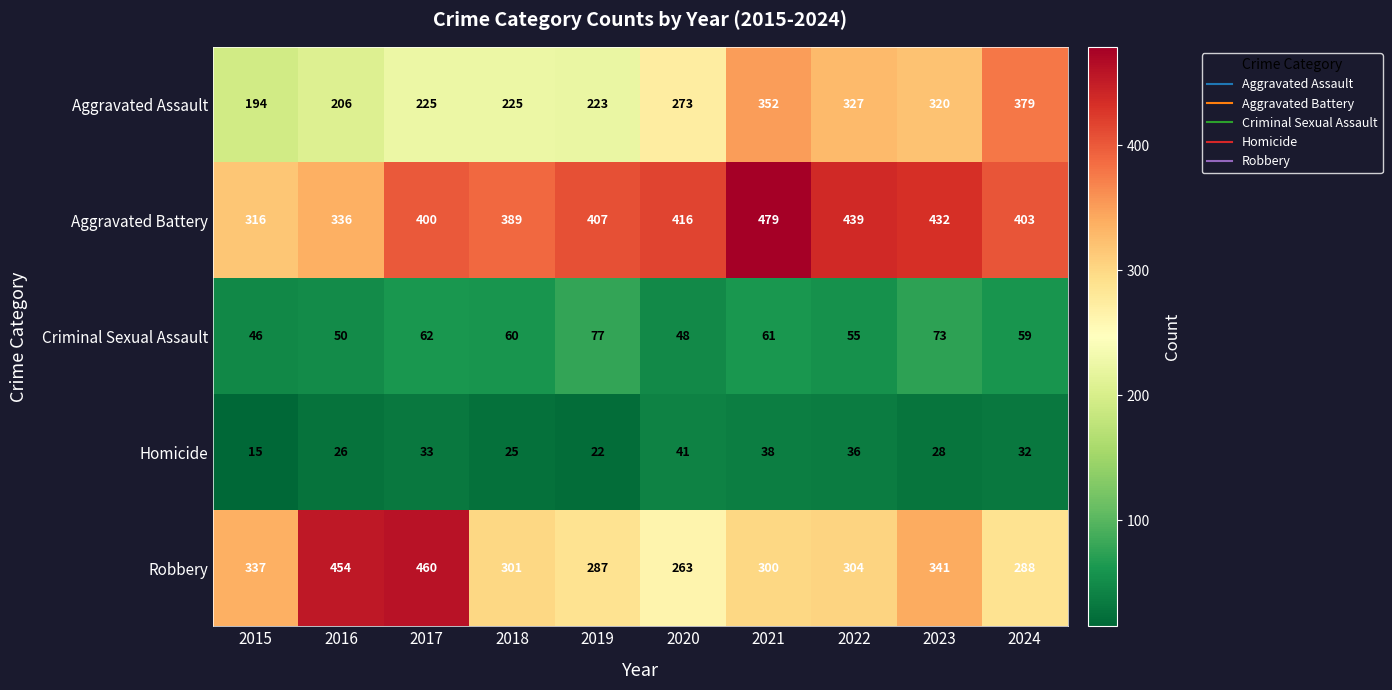

At which category is the sum across all series the highest?

2021